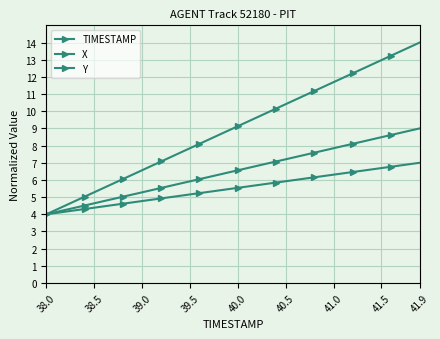

How many lines are shown in the chart?

3